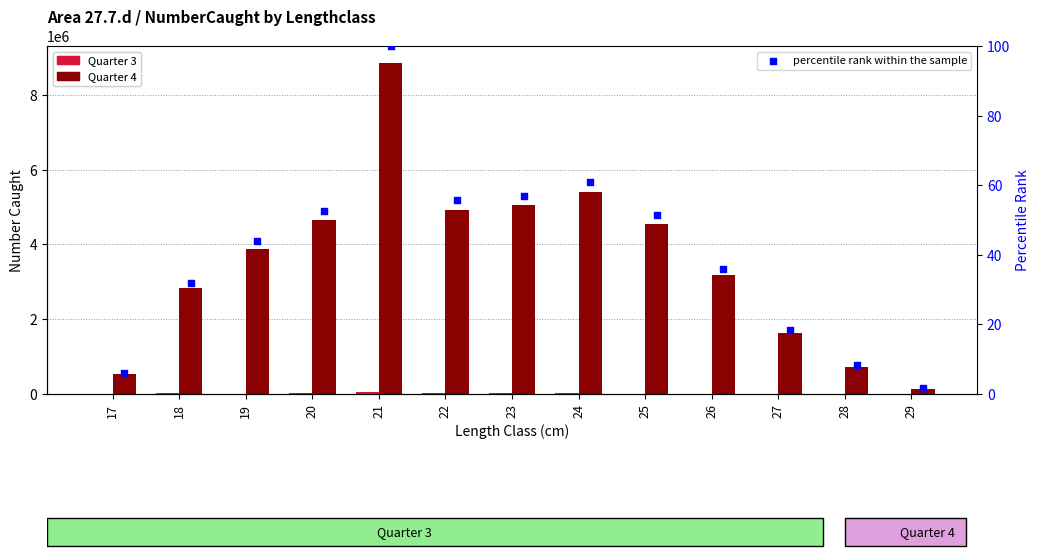

What are all the series names shown in the legend?

Quarter 3, Quarter 4, percentile rank within the sample